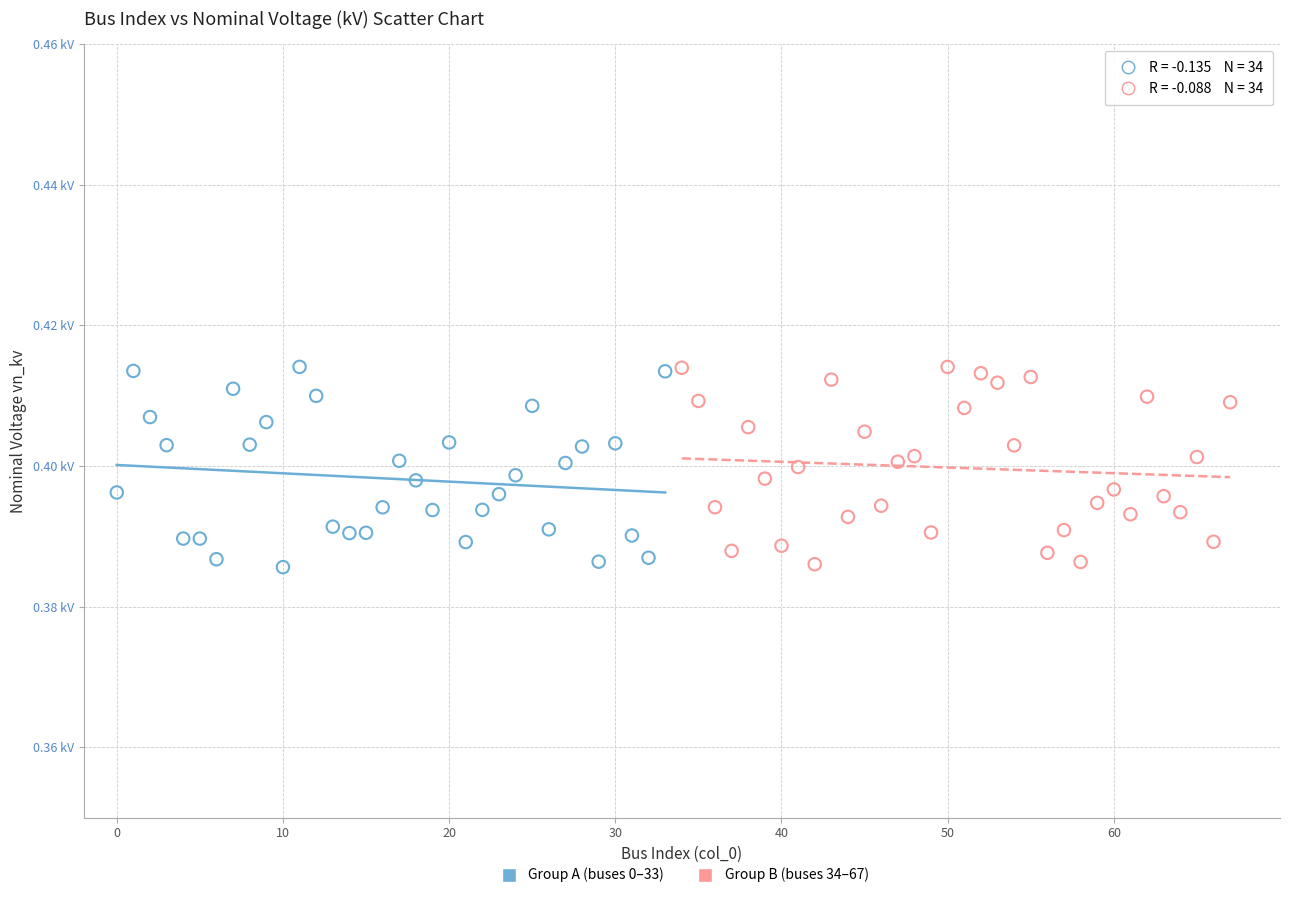

What are all the series names shown in the legend?

Group A (buses 0–33), Group B (buses 34–67)